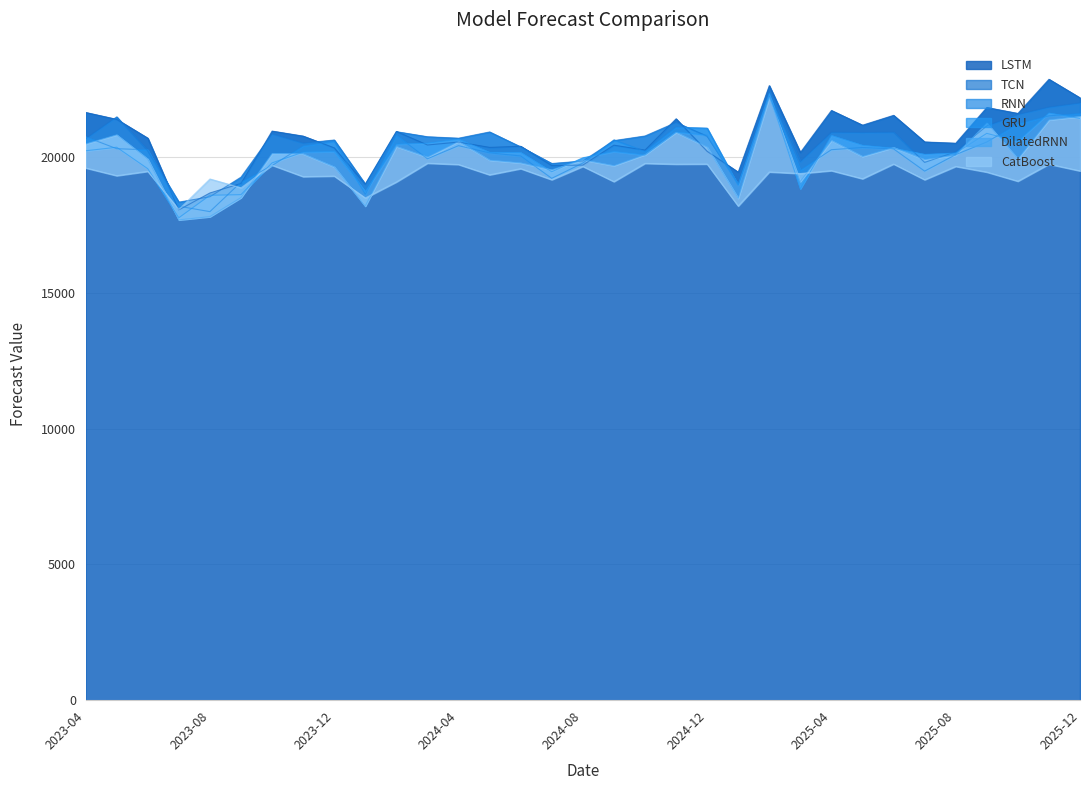

Which series ends up on top after the final intersection of GRU and LSTM?

LSTM